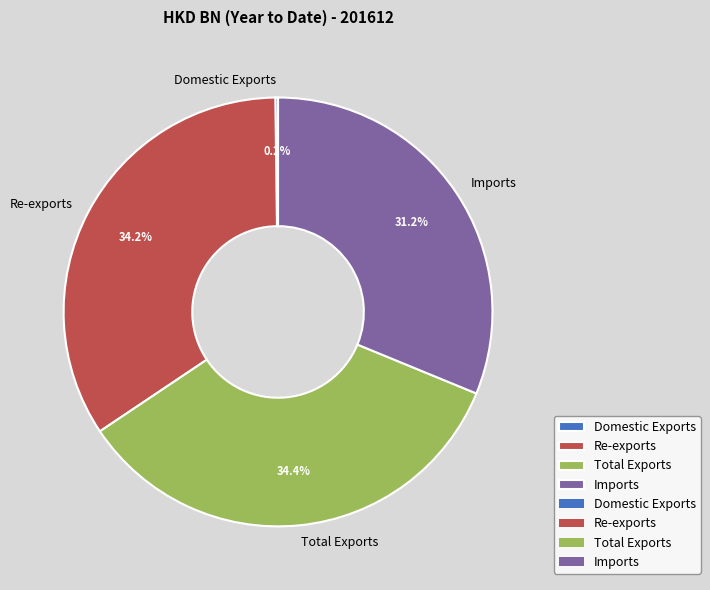

What portion of the pie excludes Total Exports?

65.6%